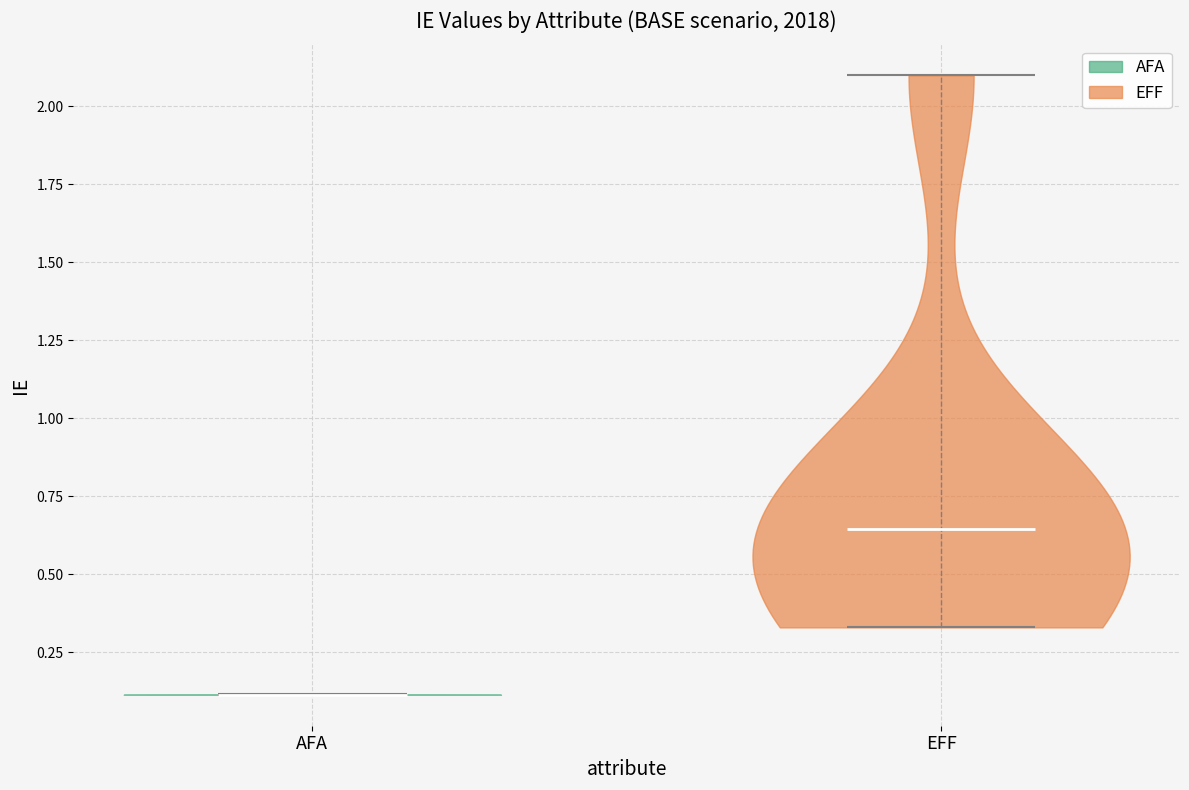

Reading left to right, read every violin against the y-axis: where its median line is, and the lowest and highest points it reaches. The values are not printed on the chart, so give them approximately, as read against the axis.

AFA: median line 0.10, lowest point 0.10, highest point 0.10
EFF: median line 0.65, lowest point 0.35, highest point 2.10